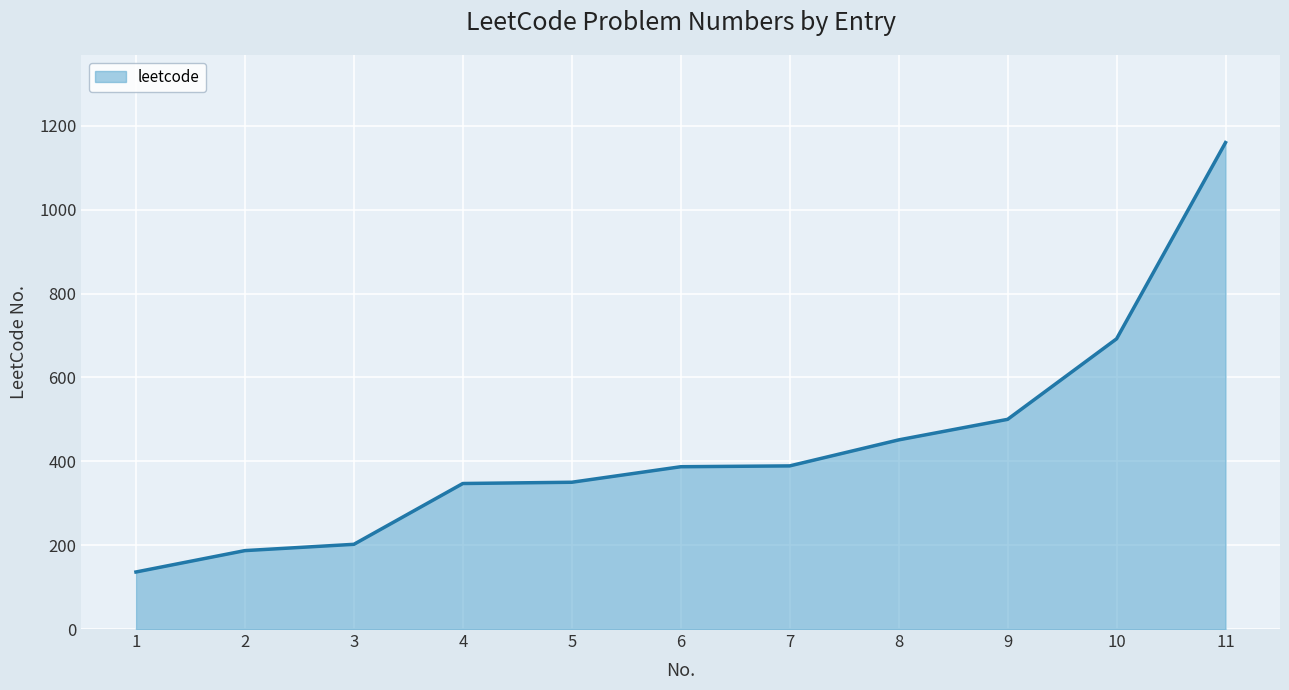

How many values are below 387?

5